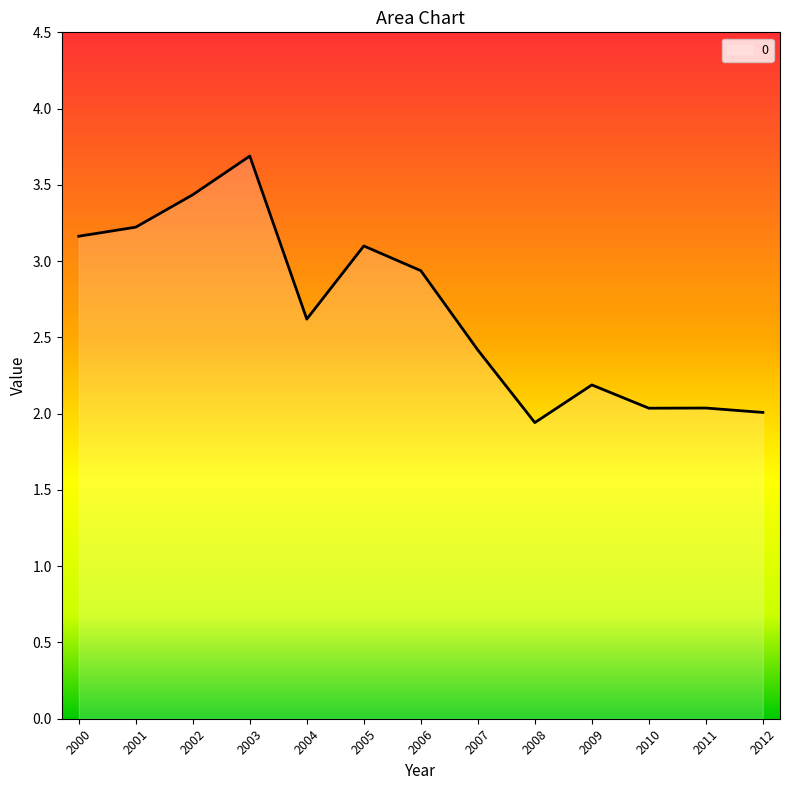

What is the difference between the maximum and minimum values?

1.7